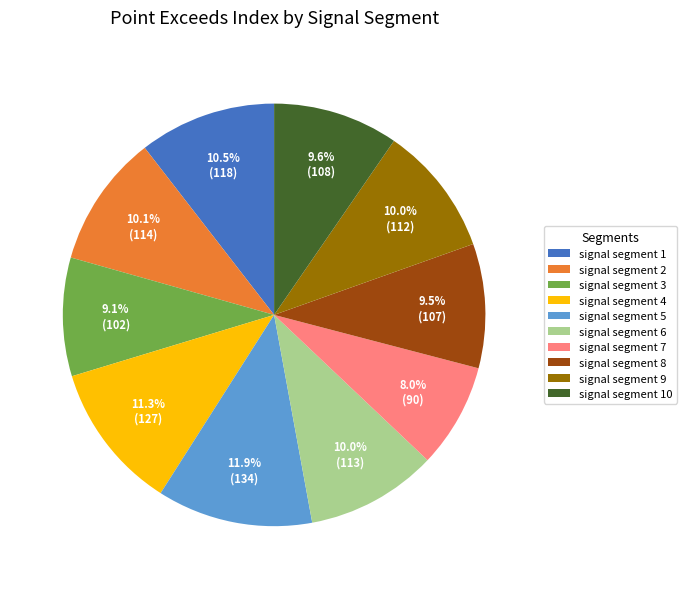

Combined, what portion of the pie is signal segment 7 and signal segment 8?

17.5%